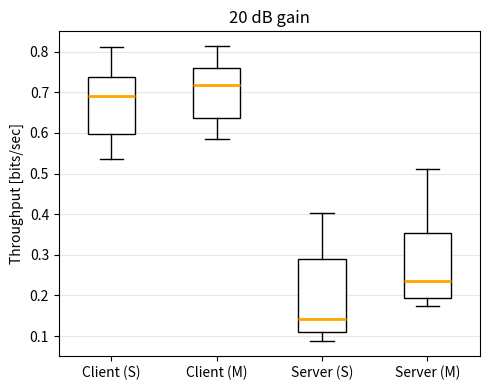

Comparing the boxes themselves (not the whiskers), which one is the tallest?

Server (S)